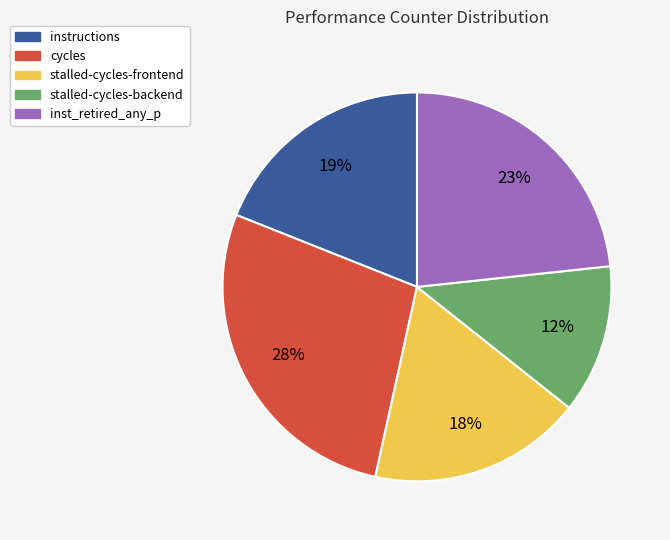

Approximately how many times larger is the value at cycles compared to stalled-cycles-frontend?

1.6